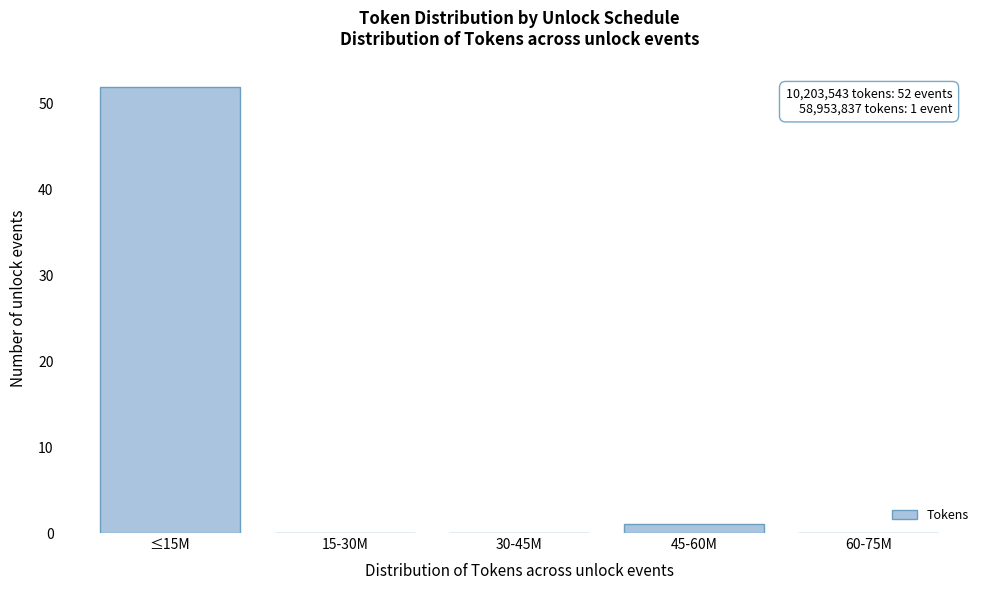

Reading right to left, list all the values displayed in this chart.

60-75M=0	45-60M=1	30-45M=0	15-30M=0	≤15M=52